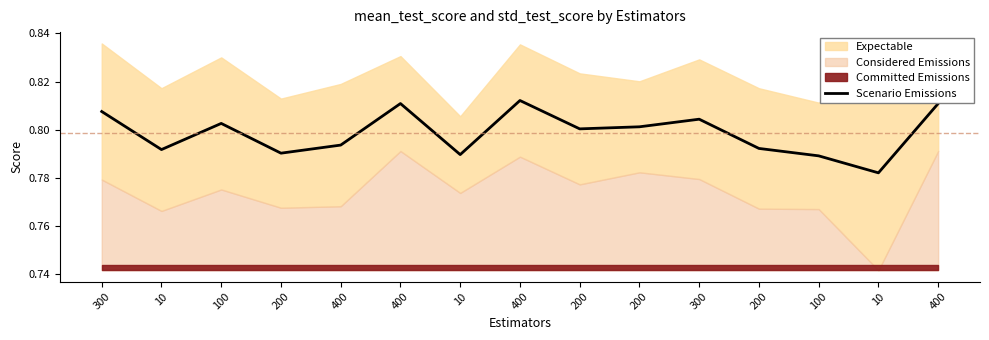

What is the approximate value at 200?

0.8